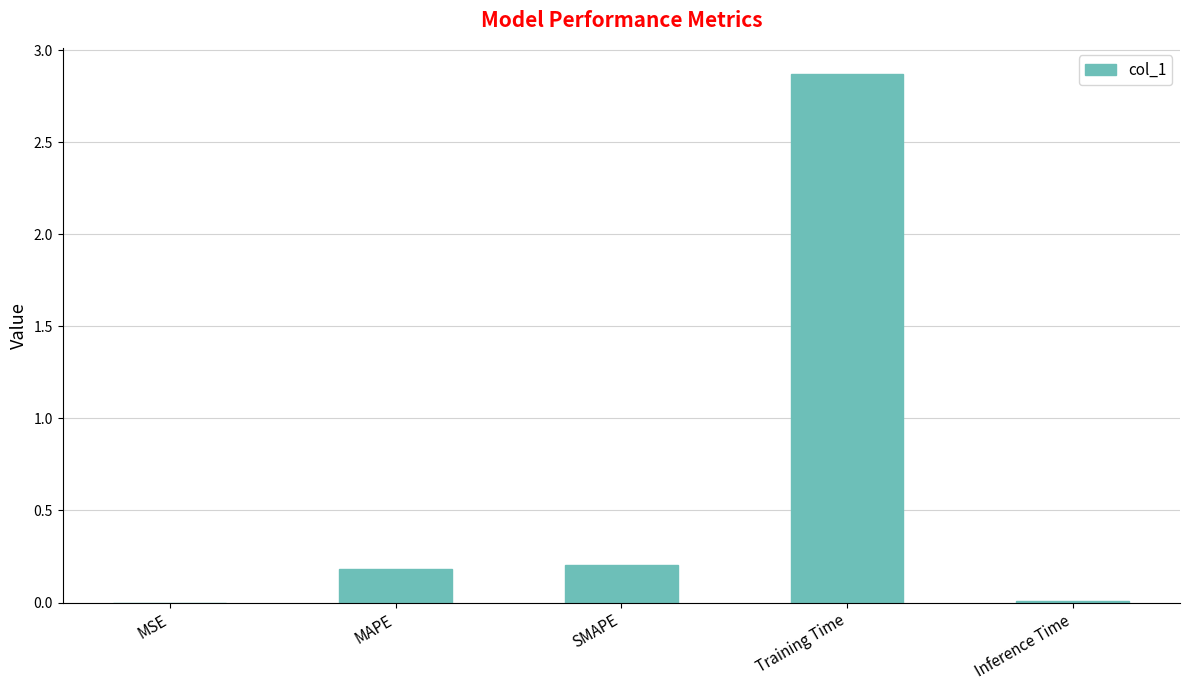

Which category has the highest value across all series?

Training Time